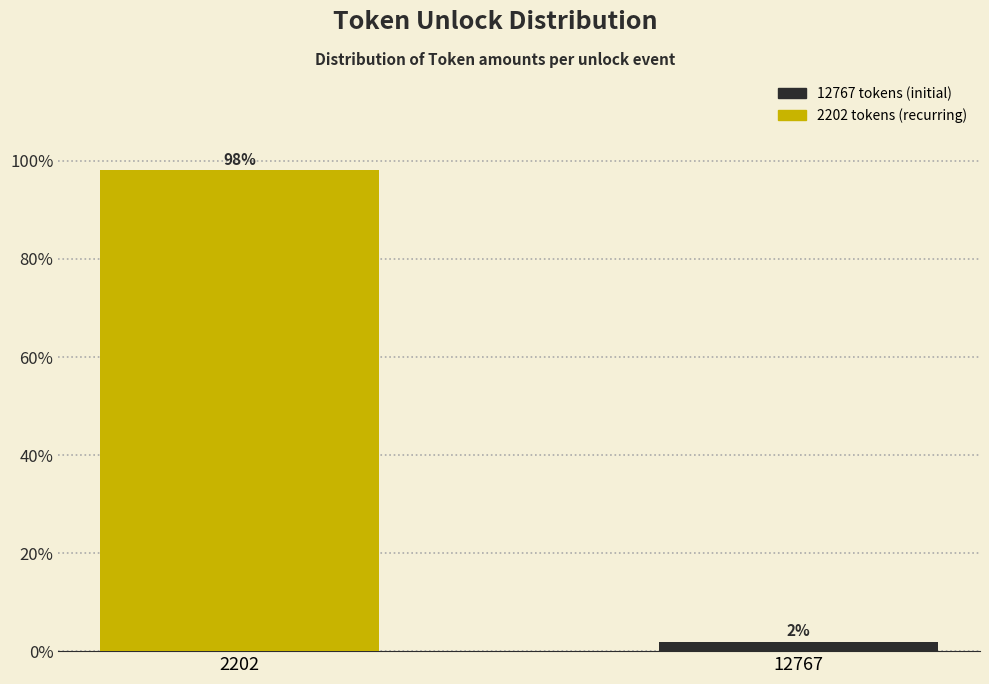

The chart shows a value of 98.1 at 2202. True or false?

True